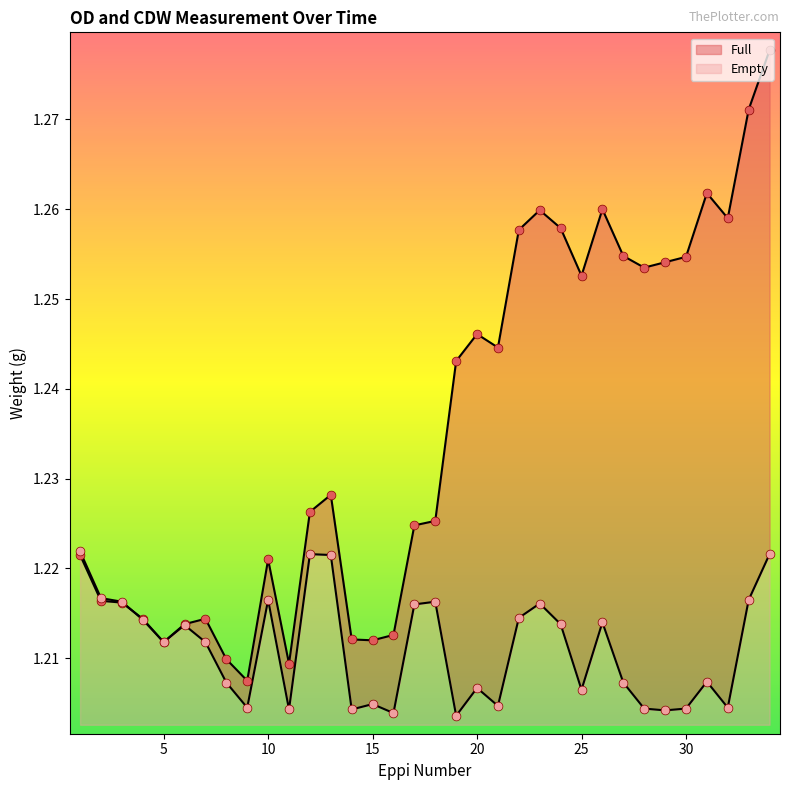

At which category is the sum across all series the highest?

34